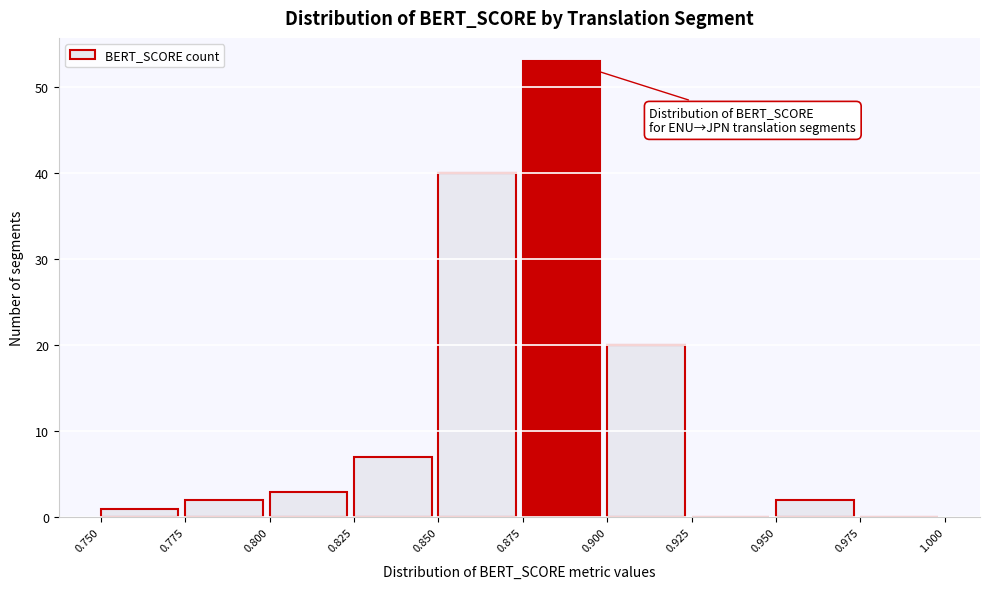

Reading left to right, transcribe this chart: for each bar, give the range it covers on the x-axis and its height. The values are not printed on the chart, so give them approximately, as read against the axis.

0.750 to 0.775: 1
0.775 to 0.800: 2
0.800 to 0.825: 3
0.825 to 0.850: 7
0.850 to 0.875: 40
0.875 to 0.900: 53
0.900 to 0.925: 20
0.925 to 0.950: 0
0.950 to 0.975: 2
0.975 to 1.000: 0